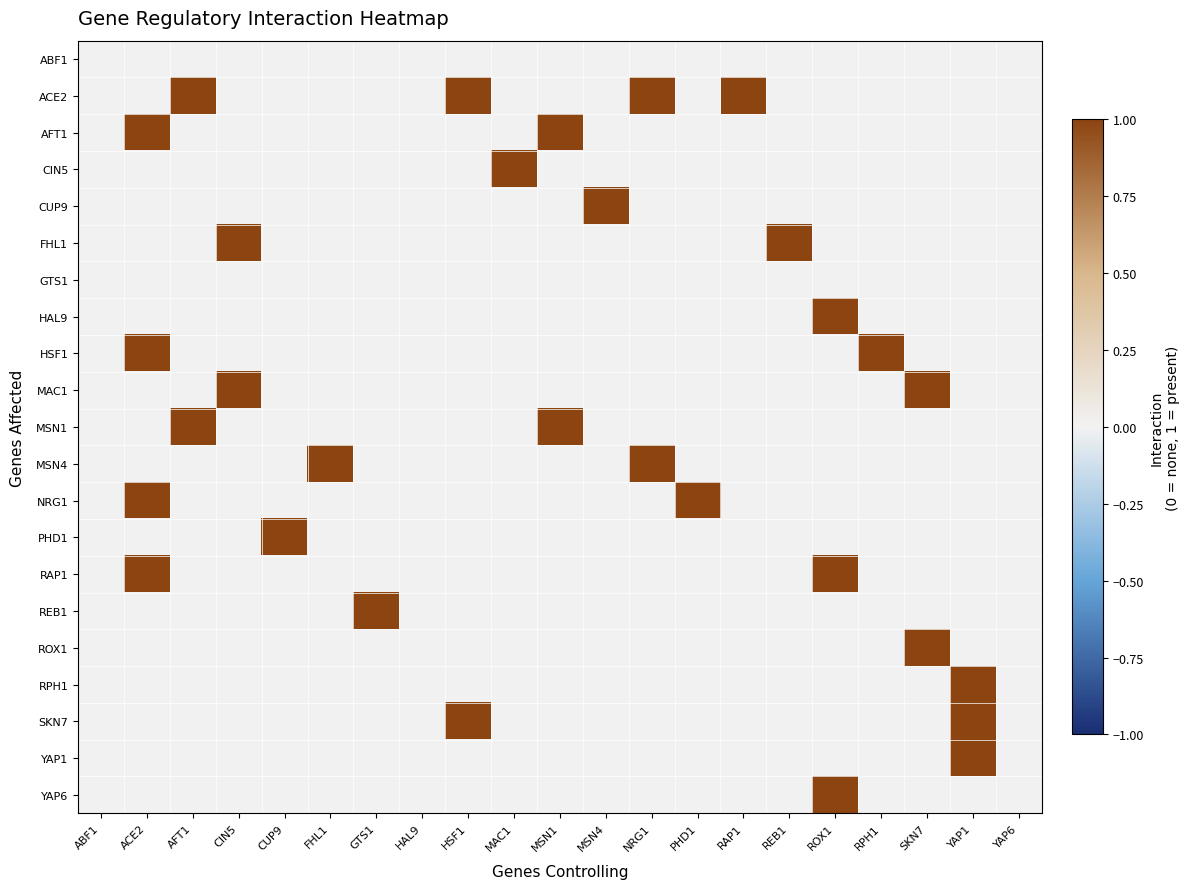

Rank the series by their maximum value, from highest to lowest.

ACE2, AFT1, CIN5, CUP9, FHL1, HAL9, HSF1, MAC1, MSN1, MSN4, NRG1, PHD1, RAP1, REB1, ROX1, RPH1, SKN7, YAP1, YAP6, ABF1, GTS1